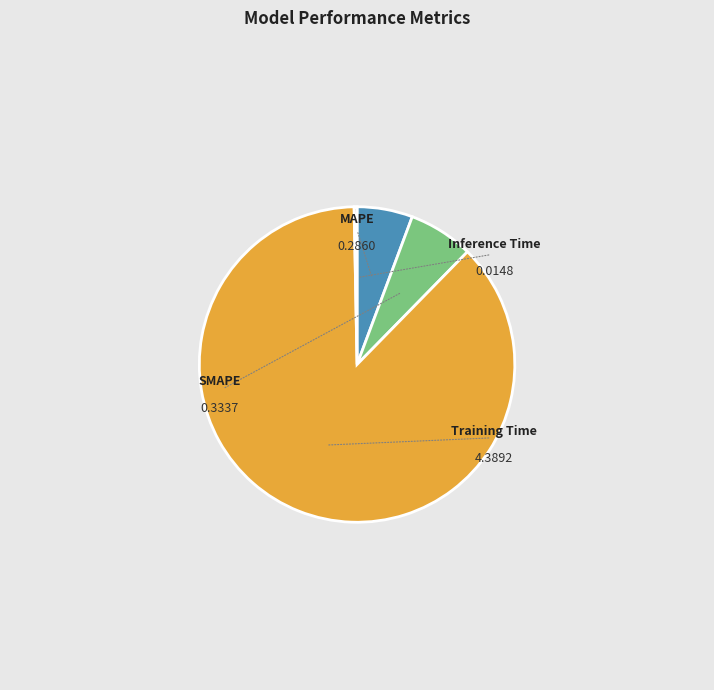

Rank the categories by value from highest to lowest.

Training Time, SMAPE, MAPE, Inference Time